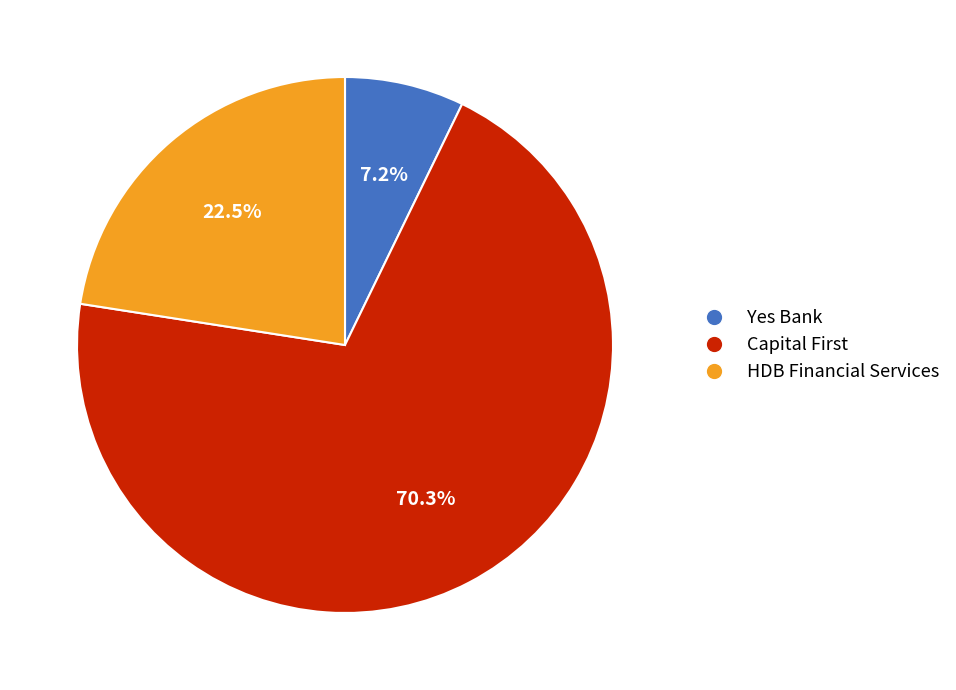

Is there any slice that represents more than half of the pie?

Yes